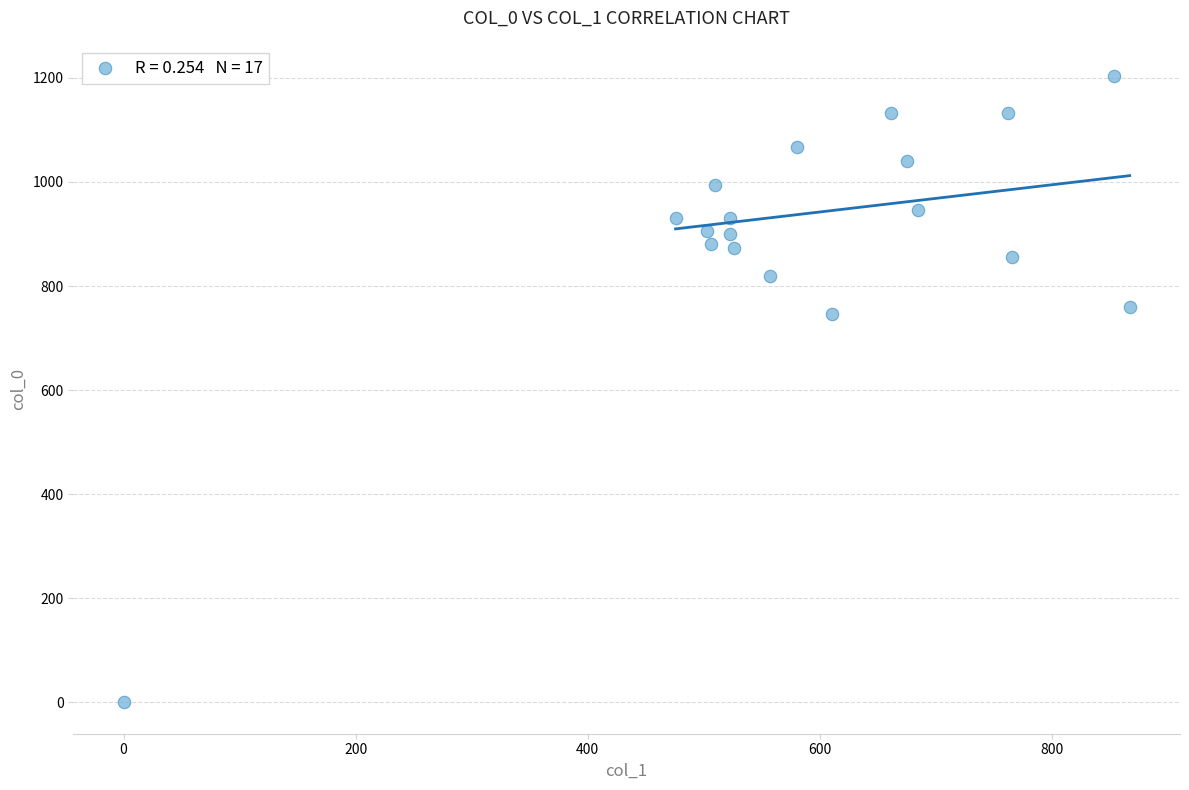

What is the range of X values (max minus min)?

867.4